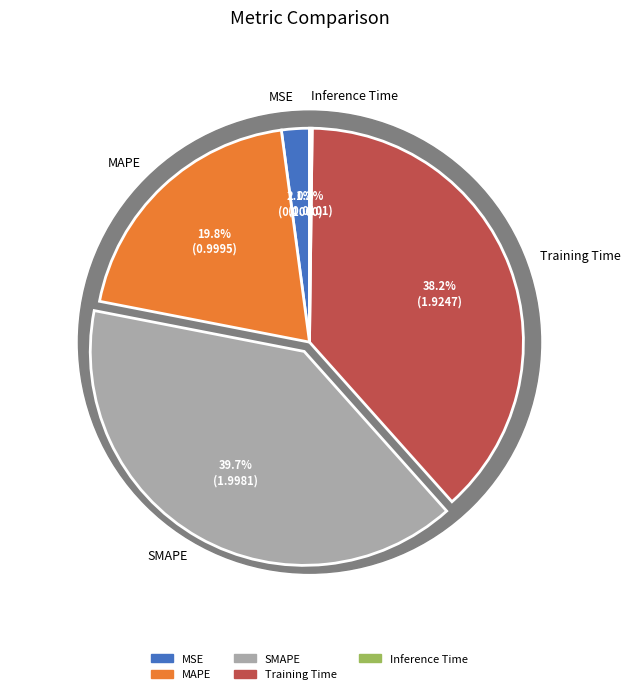

How many segments does this pie chart have?

5